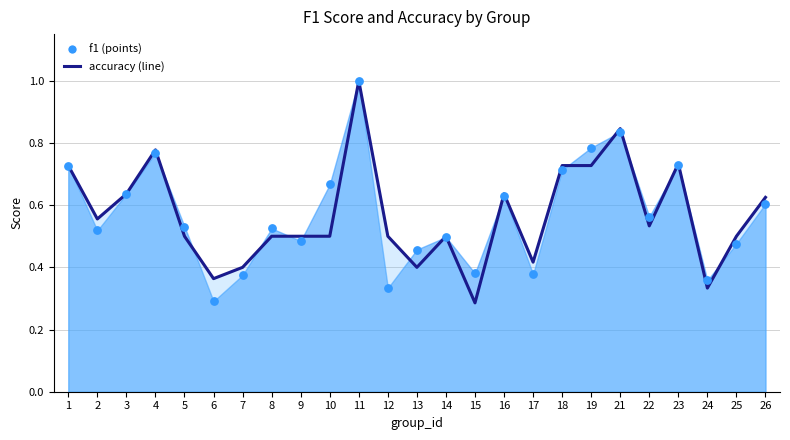

Which series reaches the minimum Y coordinate?

accuracy (line)